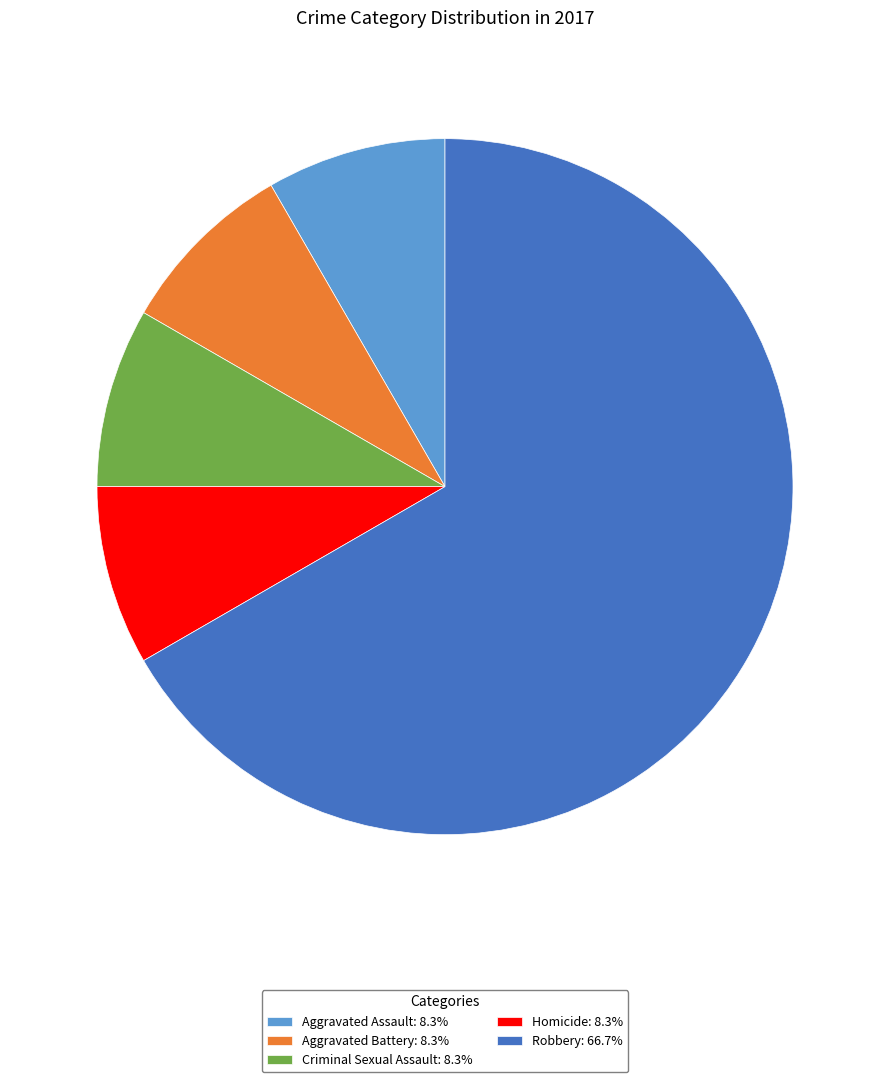

Does Robbery: 66.7% account for over 50% of the chart?

Yes